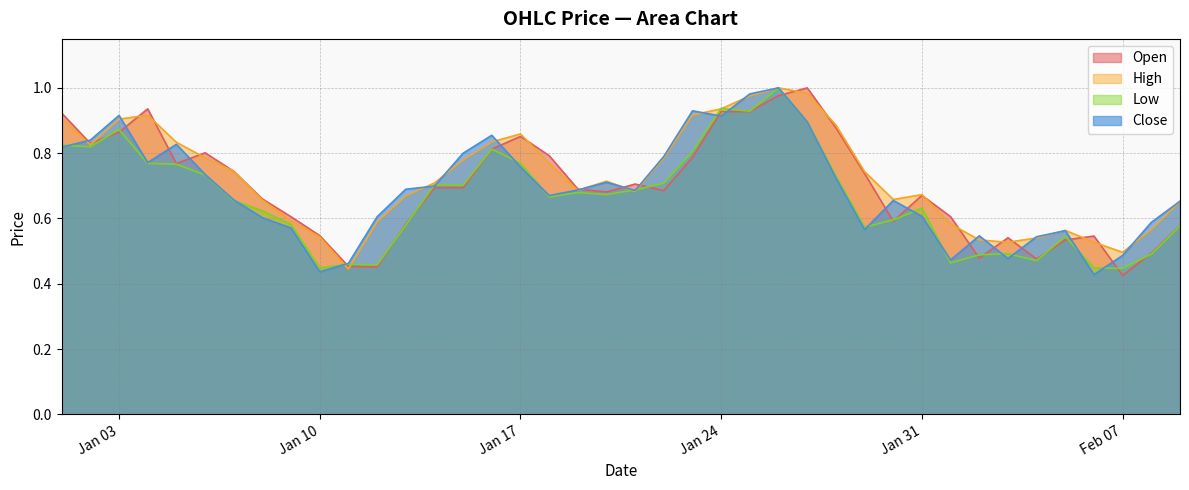

Which category has the lowest value in the Open series?

Feb 07